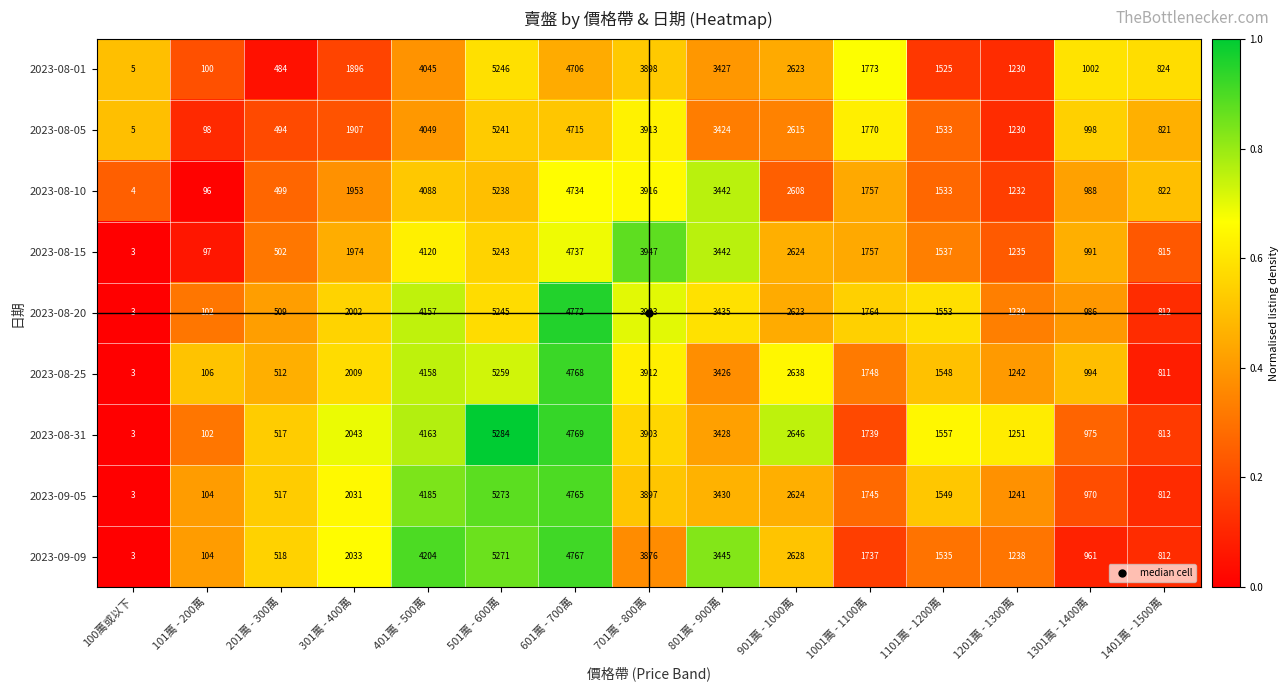

Which series has the largest total across all categories?

2023-08-31